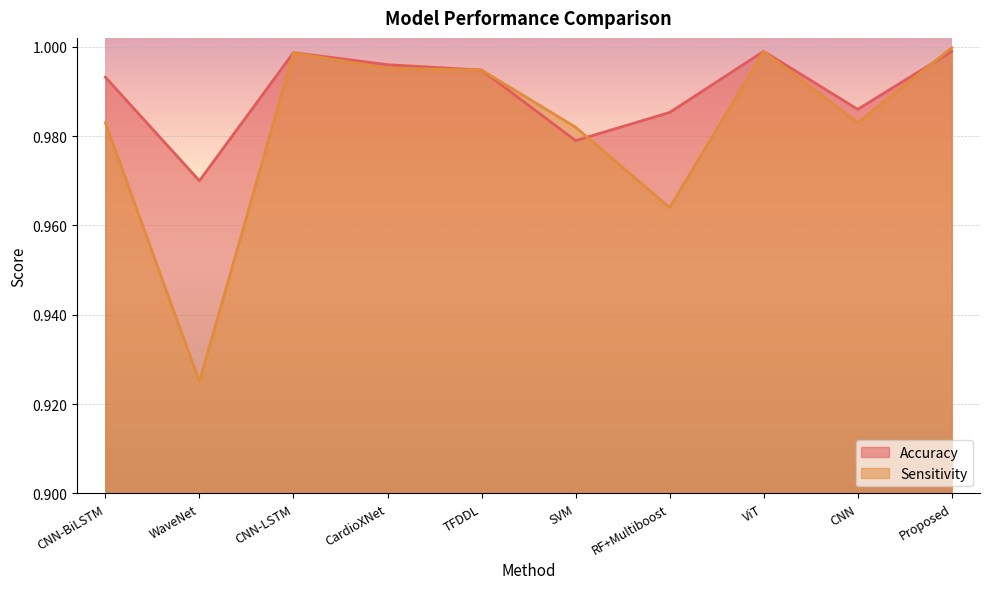

True or false: Accuracy has more than 2 interior local peaks.

False